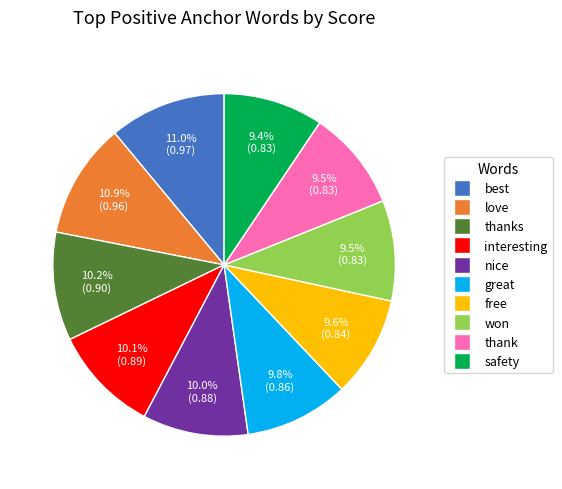

To the nearest percent, what portion does interesting represent?

10%